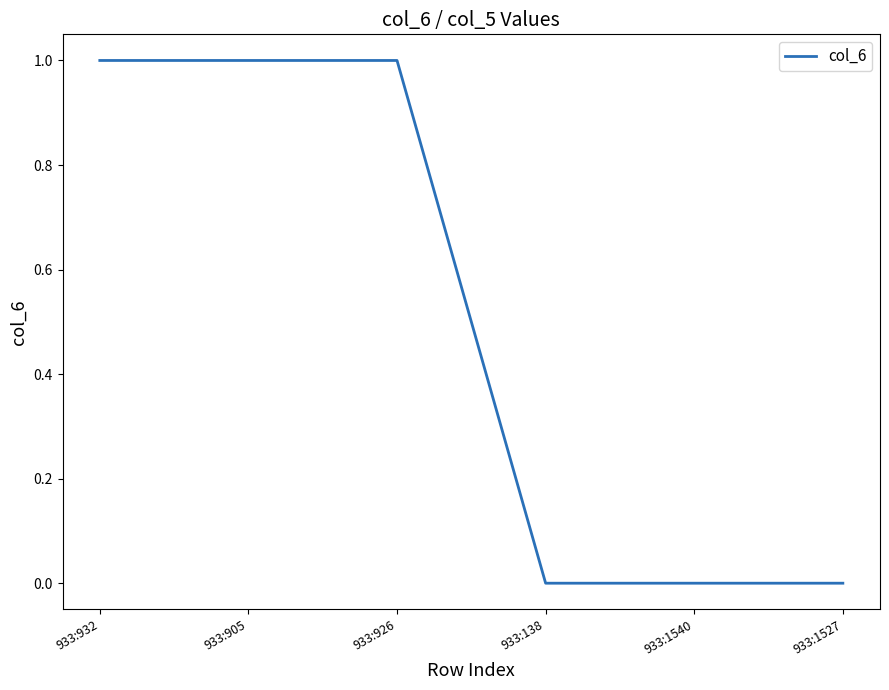

True or false: the data has more than 2 interior local peaks.

False